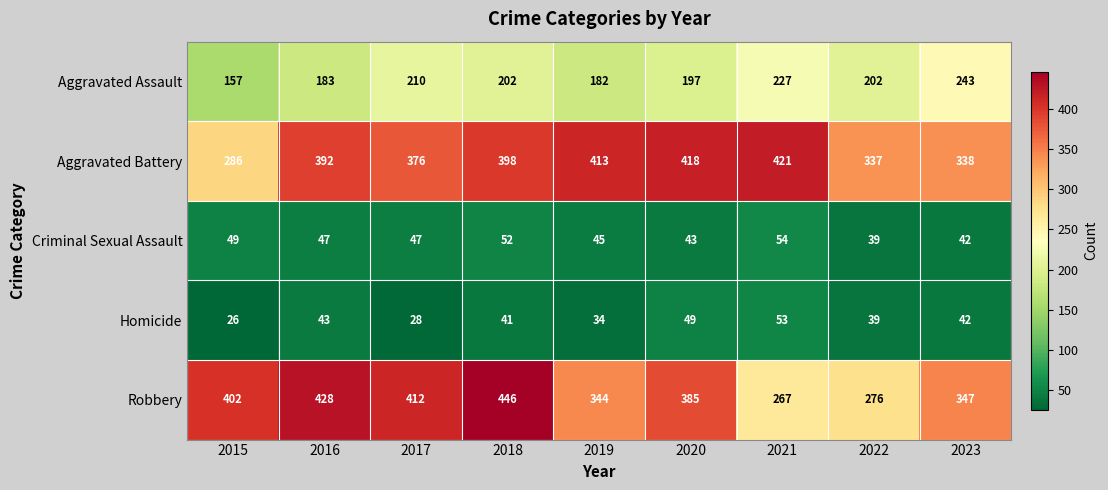

What is the minimum value shown in the chart?

26